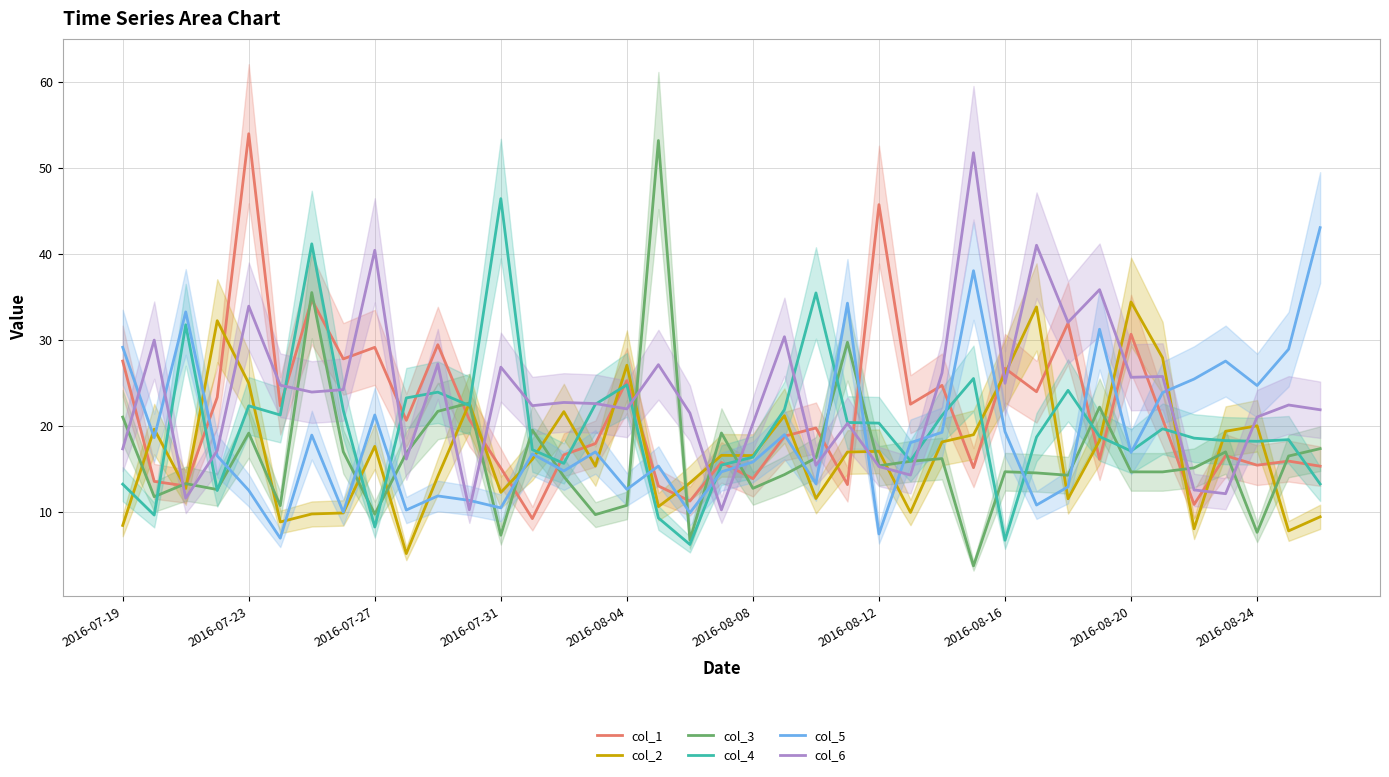

What is the value of the col_3 point at the 26th from the left?

15.9